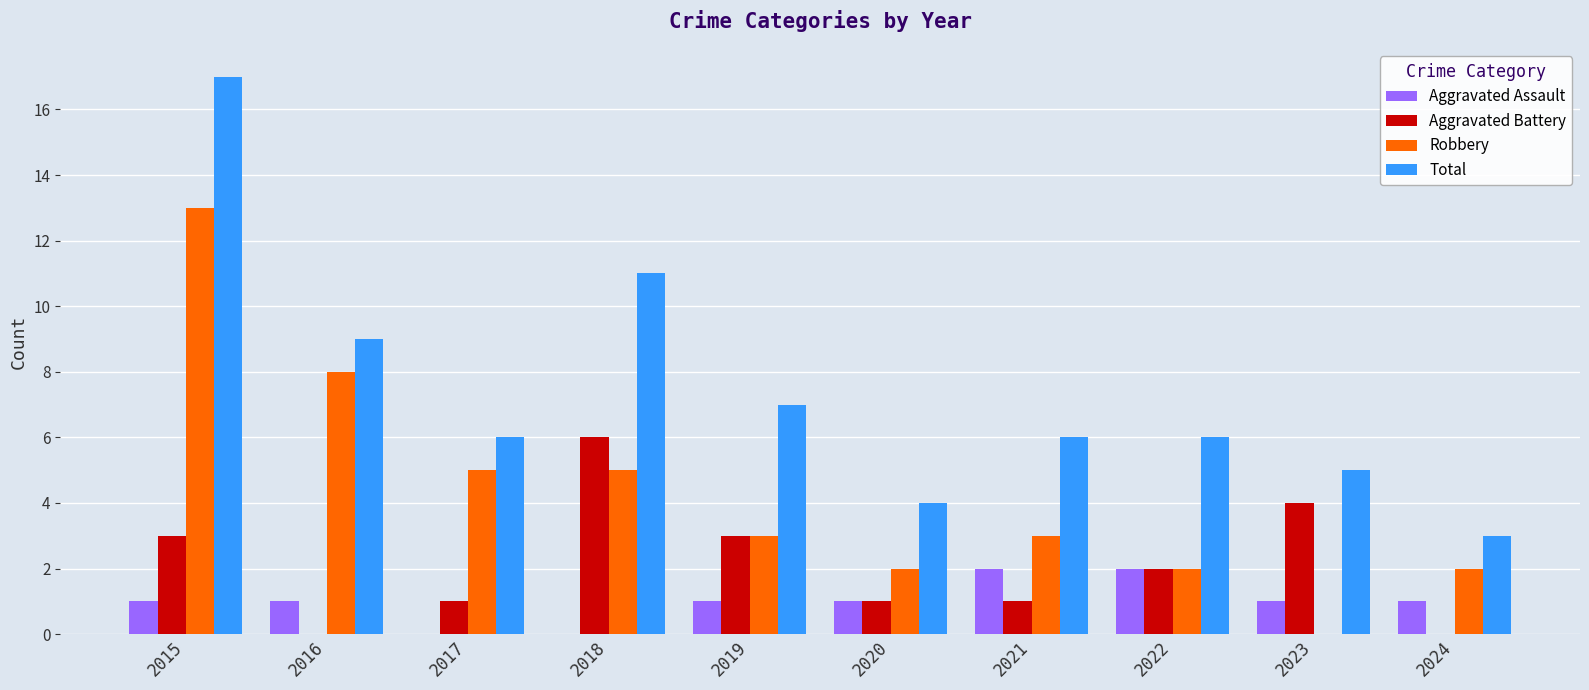

What is the difference between the Aggravated Assault values at 2022 and 2016?

1